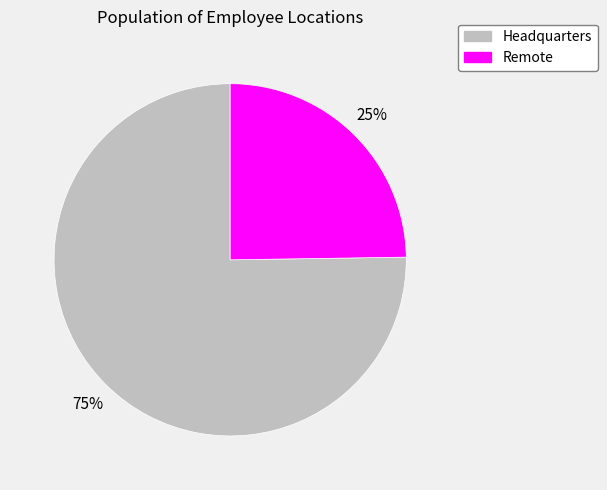

Rank the categories by value from highest to lowest.

Headquarters, Remote